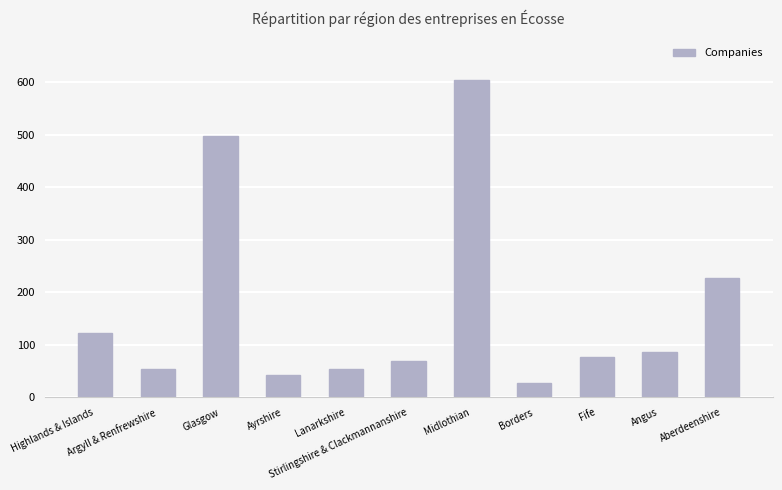

True or false: the data shows 603 at Midlothian.

True